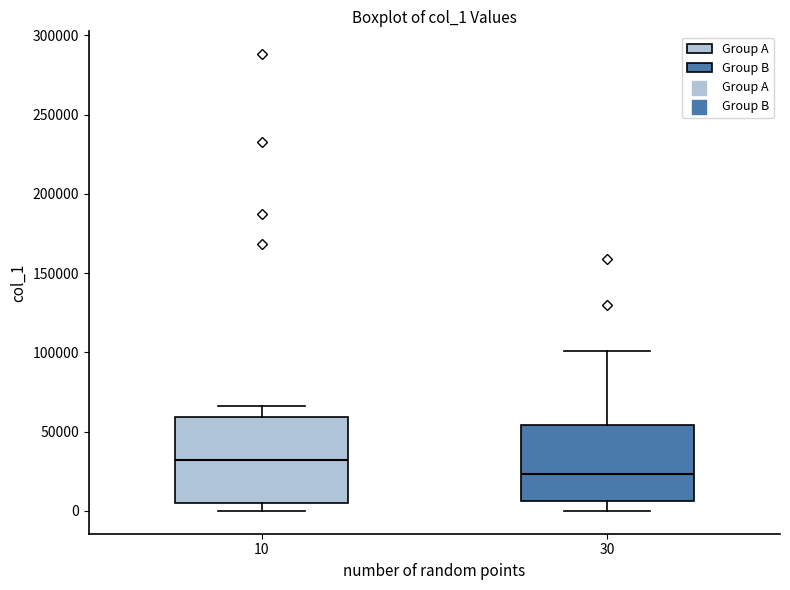

Where is the lower edge of the box at x = 30 on the y-axis? The values are not printed on the chart, so give them approximately, as read against the axis.

5000